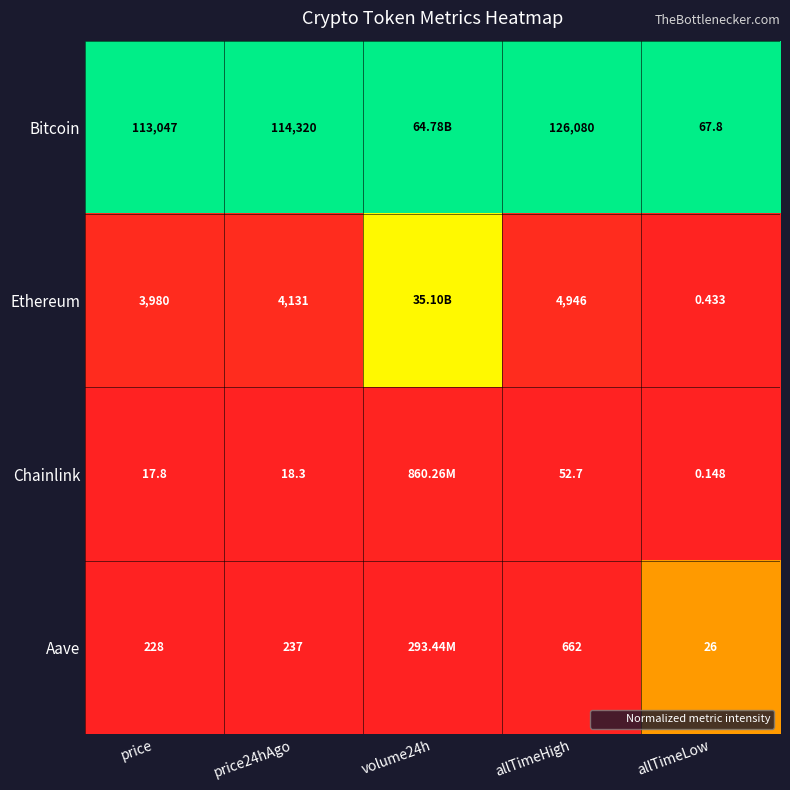

Is the value of Ethereum at price greater than the value of Aave at allTimeLow?

Yes